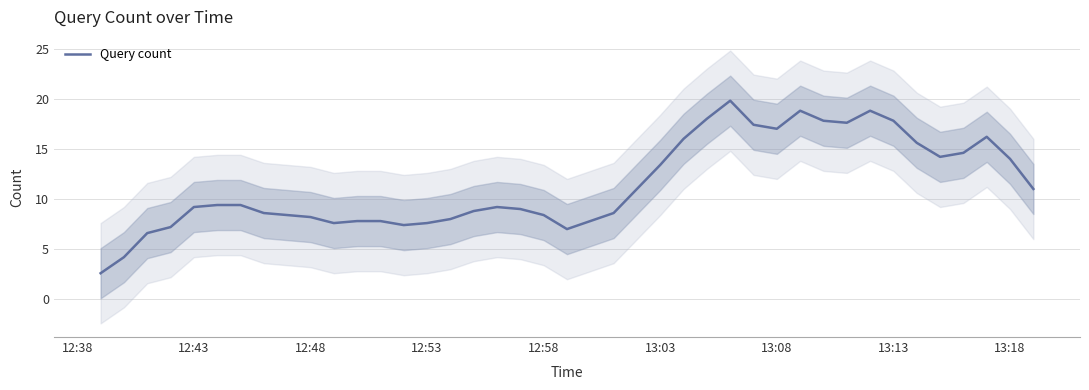

What is the maximum value for Query count?

19.8